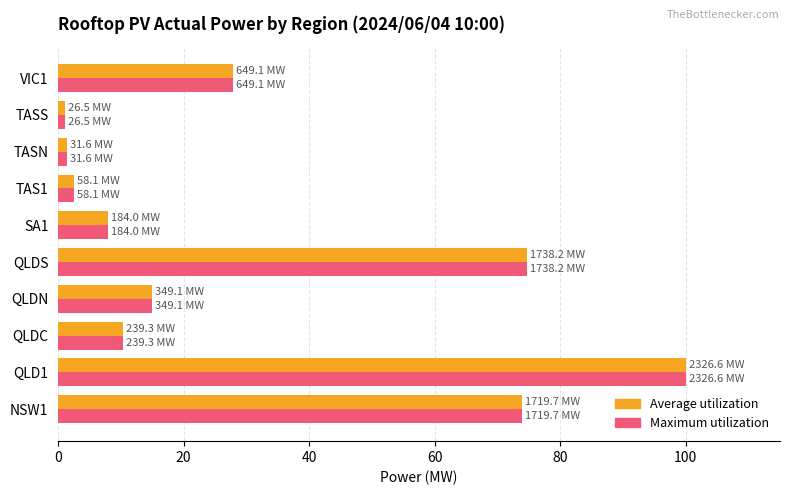

What is the difference between the maximum and minimum values in the Average utilization series?

98.9